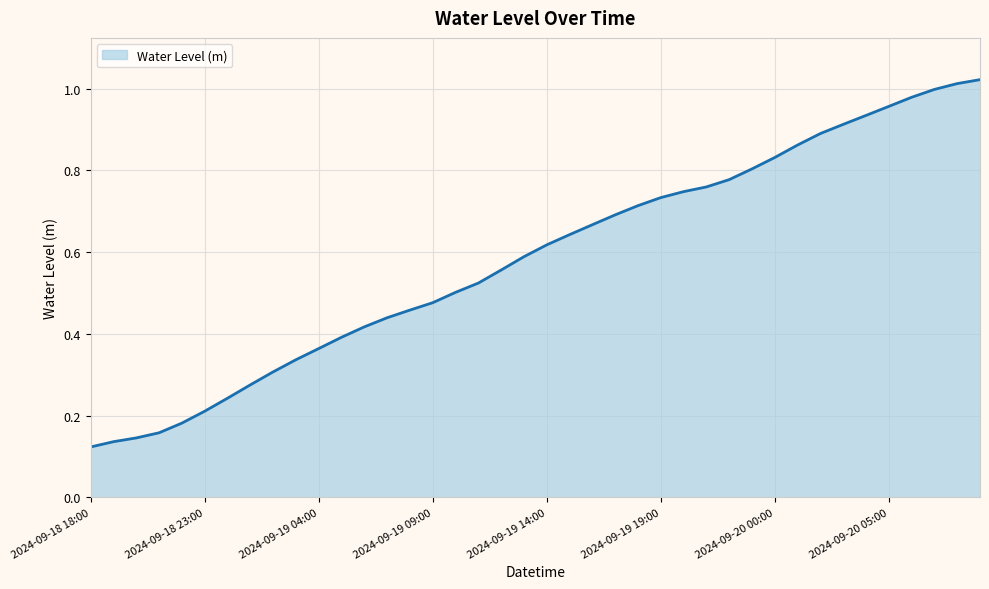

List the labels in order of value, smallest first.

2024-09-18 18:00, 2024-09-18 19:00, 2024-09-18 20:00, 2024-09-18 21:00, 2024-09-18 22:00, 2024-09-18 23:00, 2024-09-19 00:00, 2024-09-19 01:00, 2024-09-19 02:00, 2024-09-19 03:00, 2024-09-19 04:00, 2024-09-19 05:00, 2024-09-19 06:00, 2024-09-19 07:00, 2024-09-19 08:00, 2024-09-19 09:00, 2024-09-19 10:00, 2024-09-19 11:00, 2024-09-19 12:00, 2024-09-19 13:00, 2024-09-19 14:00, 2024-09-19 15:00, 2024-09-19 16:00, 2024-09-19 17:00, 2024-09-19 18:00, 2024-09-19 19:00, 2024-09-19 20:00, 2024-09-19 21:00, 2024-09-19 22:00, 2024-09-19 23:00, 2024-09-20 00:00, 2024-09-20 01:00, 2024-09-20 02:00, 2024-09-20 03:00, 2024-09-20 04:00, 2024-09-20 05:00, 2024-09-20 06:00, 2024-09-20 07:00, 2024-09-20 08:00, 2024-09-20 09:00